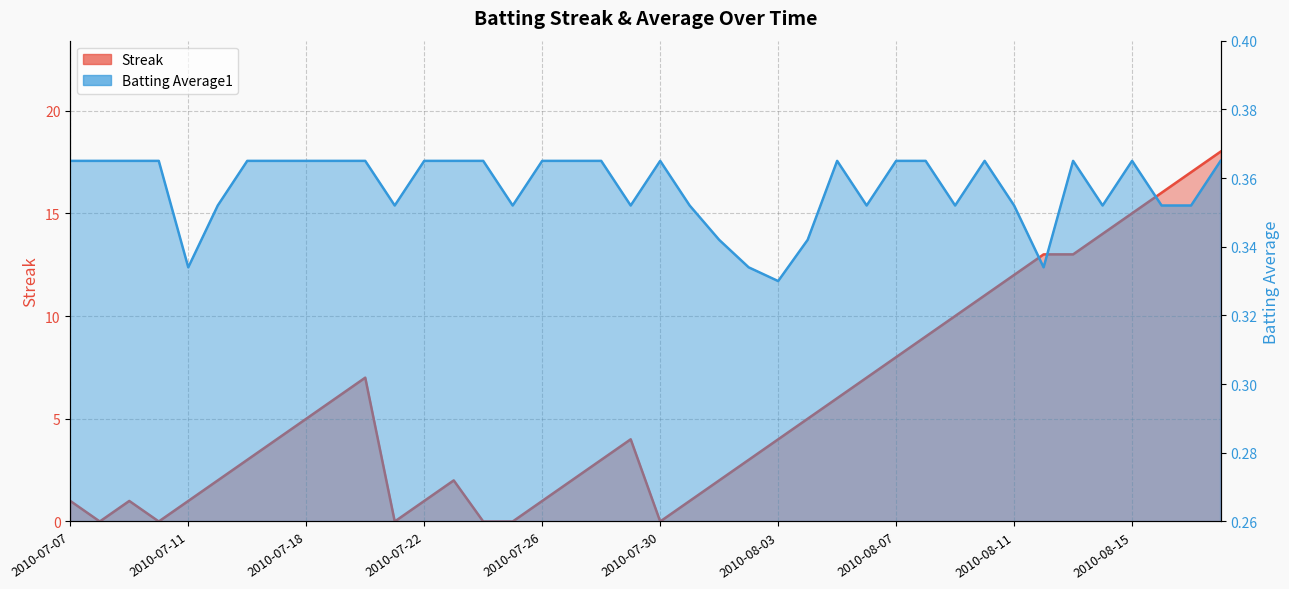

What is the sum of all Streak values?

227.0